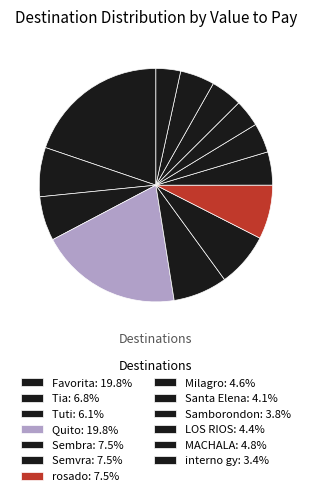

How many slices are in this pie chart?

13